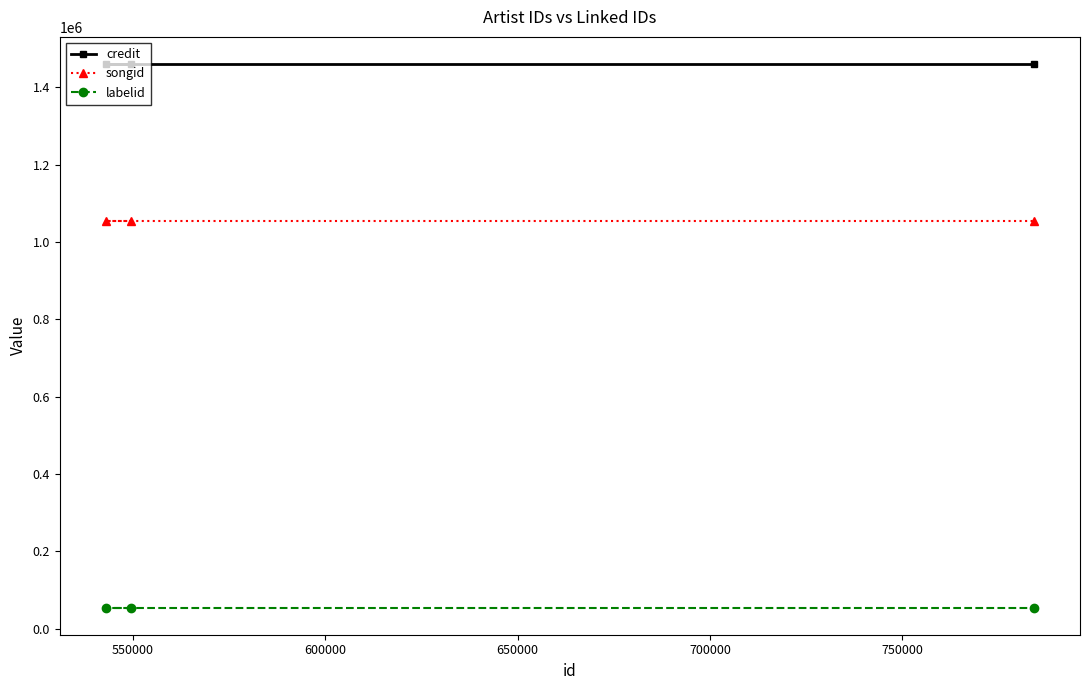

Count the number of data series in this chart.

3